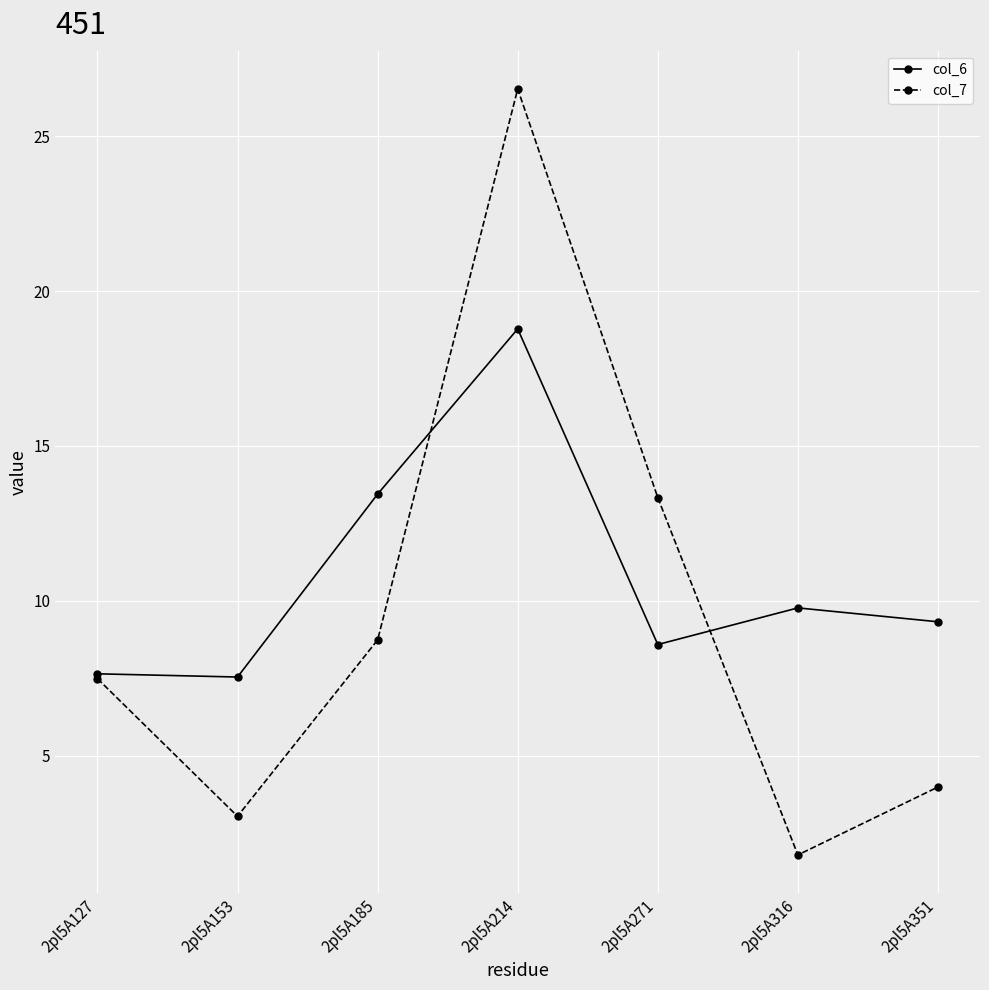

Is it true that col_7 equals 7.5 at 2pl5A127?

True